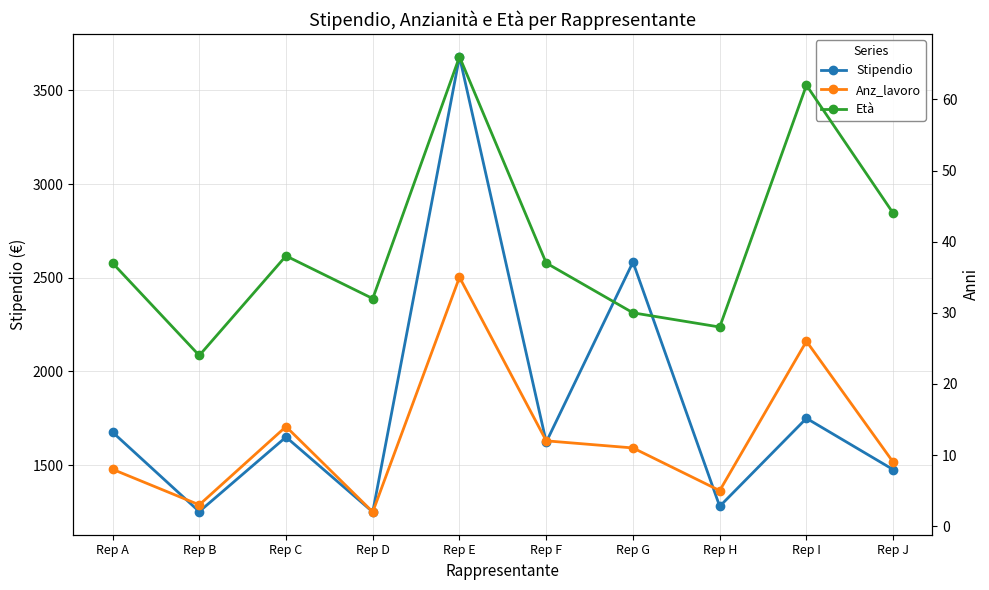

True or false: Età has more than 1 interior local peaks.

True